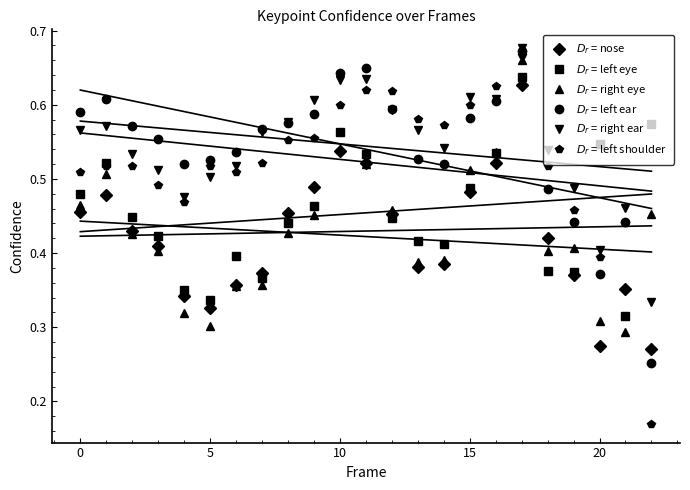

Reading left to right, extract all data points from this chart.

$D_r$ = nose: 0.5	0.5	0.4	0.4	0.3	0.3	0.4	0.4	0.5	0.5	0.5	0.5	0.5	0.4	0.4	0.5	0.5	0.6	0.4	0.4	0.3	0.4	0.3
$D_r$ = left eye: 0.5	0.5	0.4	0.4	0.4	0.3	0.4	0.4	0.4	0.5	0.6	0.5	0.4	0.4	0.4	0.5	0.5	0.6	0.4	0.4	0.5	0.3	0.6
$D_r$ = right eye: 0.5	0.5	0.4	0.4	0.3	0.3	0.4	0.4	0.4	0.5	0.5	0.5	0.5	0.4	0.4	0.5	0.5	0.7	0.4	0.4	0.3	0.3	0.5
$D_r$ = left ear: 0.6	0.6	0.6	0.6	0.5	0.5	0.5	0.6	0.6	0.6	0.6	0.6	0.6	0.5	0.5	0.6	0.6	0.7	0.5	0.4	0.4	0.4	0.3
$D_r$ = right ear: 0.6	0.6	0.5	0.5	0.5	0.5	0.5	0.6	0.6	0.6	0.6	0.6	0.6	0.6	0.5	0.6	0.6	0.7	0.5	0.5	0.4	0.5	0.3
$D_r$ = left shoulder: 0.5	0.5	0.5	0.5	0.5	0.5	0.5	0.5	0.6	0.6	0.6	0.6	0.6	0.6	0.6	0.6	0.6	0.7	0.5	0.5	0.4	0.4	0.2